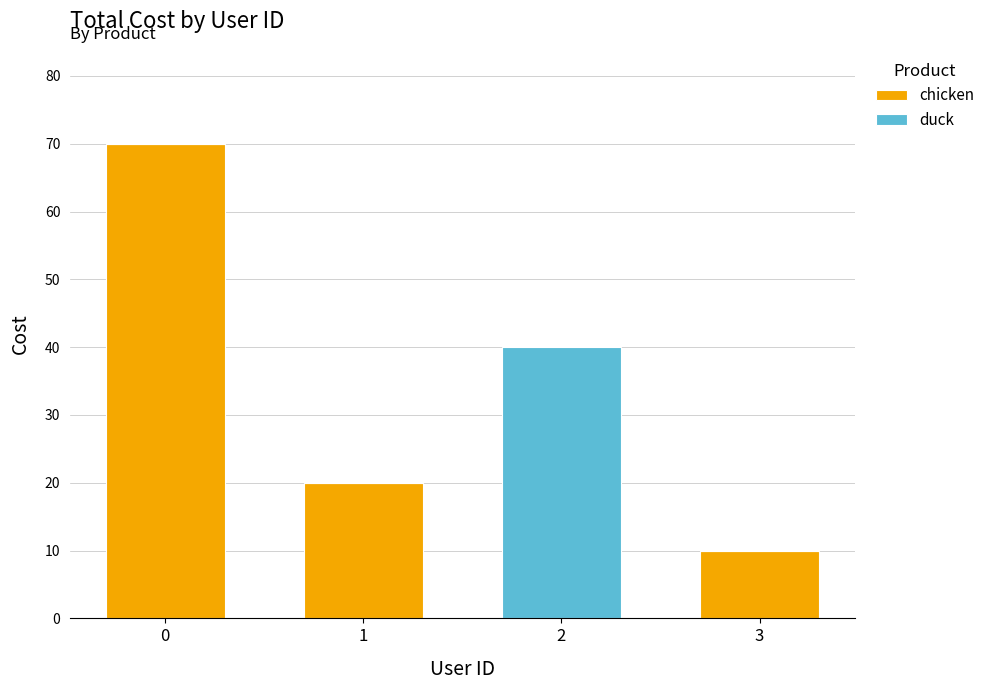

What is the sum of all chicken values?

100